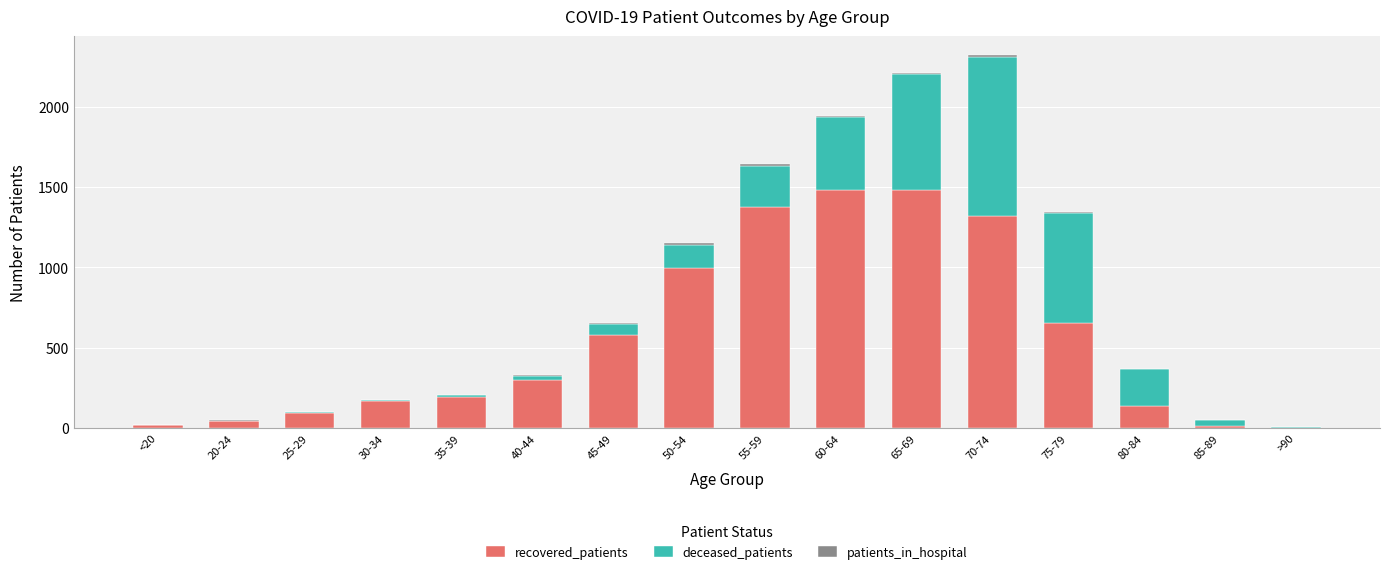

The value of recovered_patients at 25-29 is 94. True or false?

True